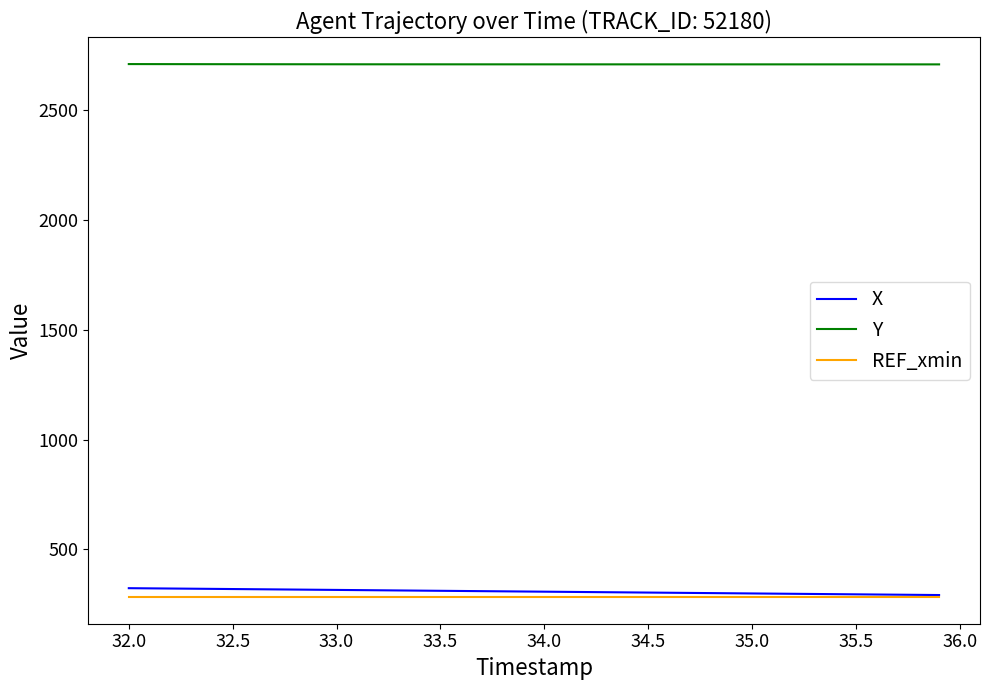

What is the maximum value for X?

323.6